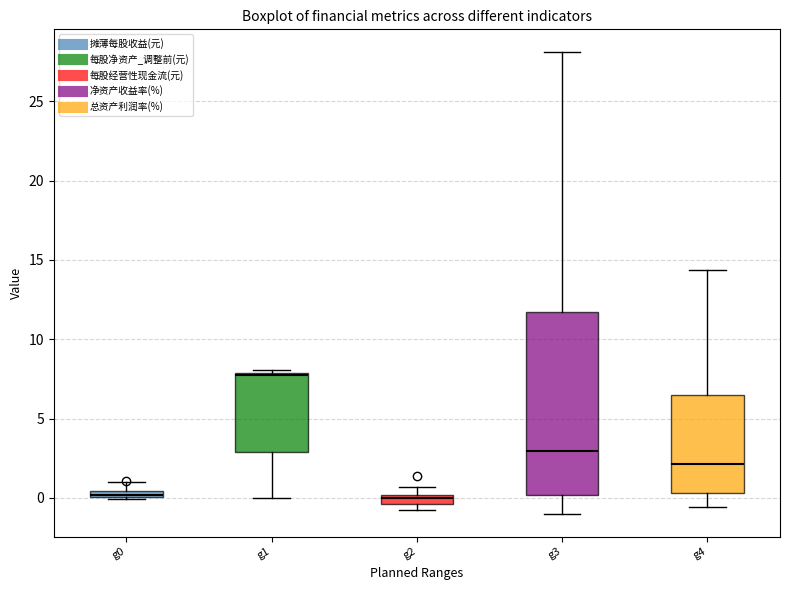

Comparing the boxes themselves (not the whiskers), which one is the tallest?

g3